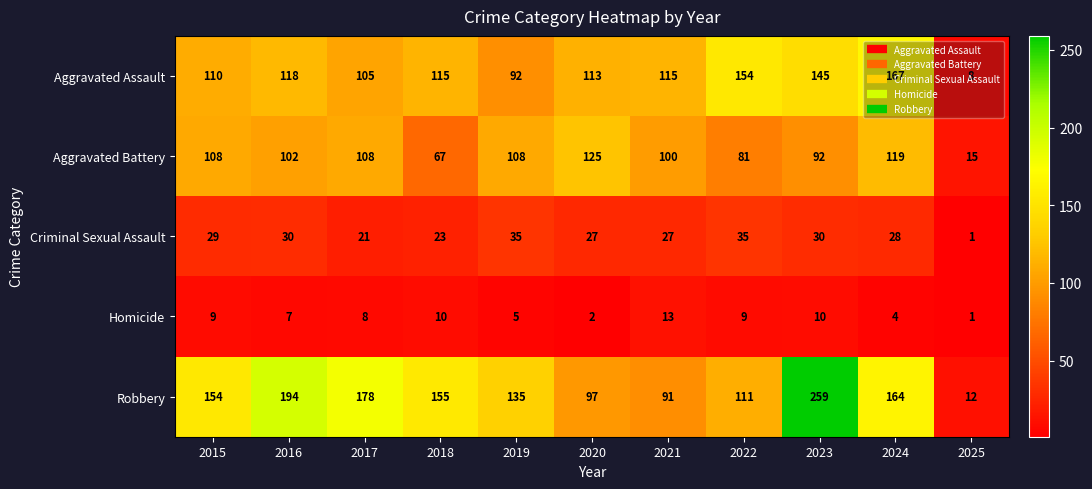

True or false: Homicide has a value of 13 at 2021.

True